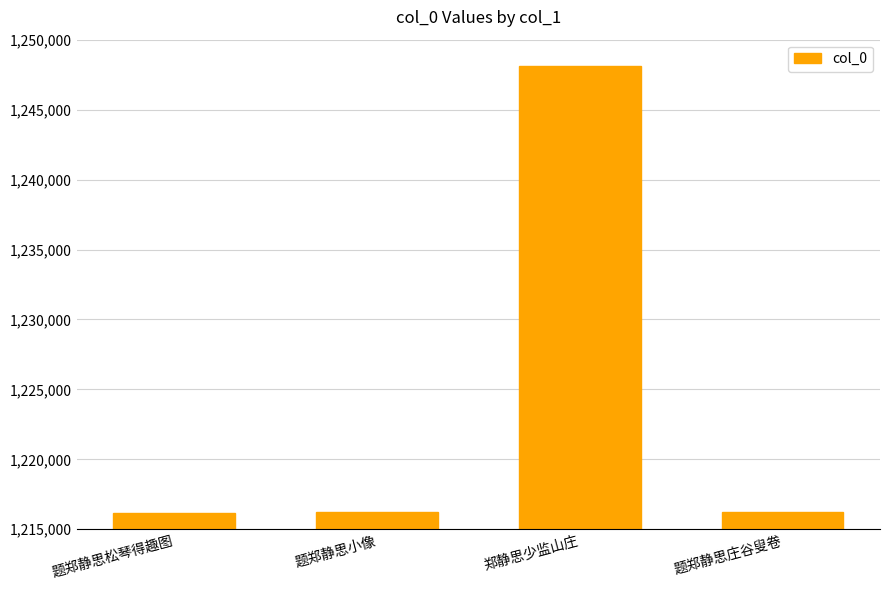

Is it true that the value at 题郑静思松琴得趣图 is 1216200?

True